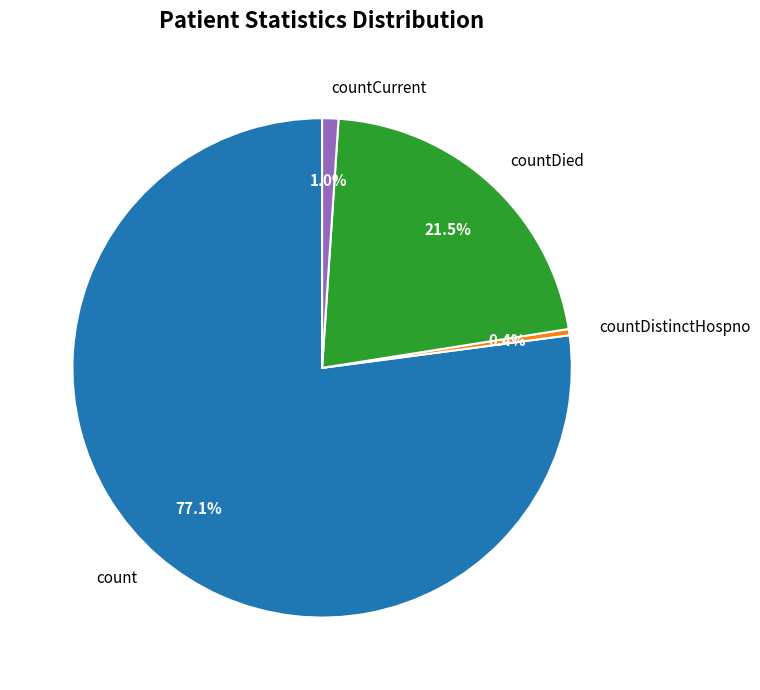

To the nearest percent, what is the difference between the largest and smallest slice percentages?

77%